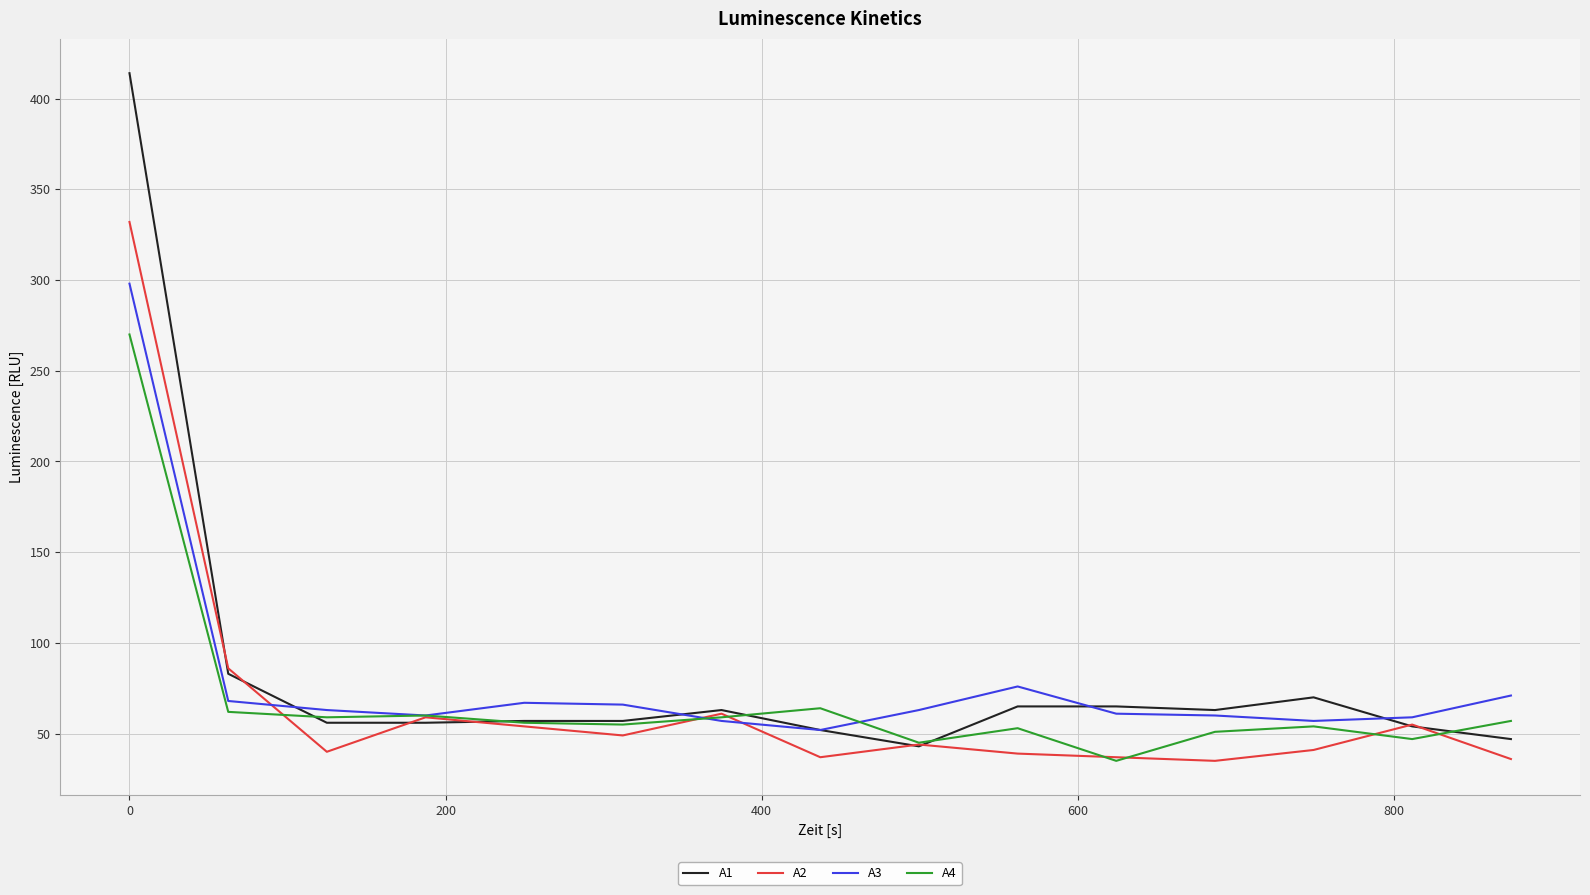

Rank the series by their maximum value, from lowest to highest.

A4, A3, A2, A1